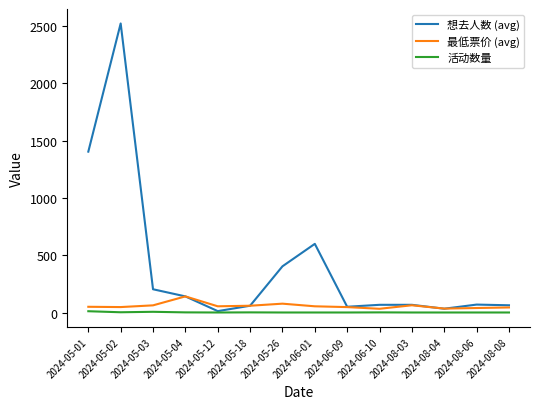

Which series has the largest total across all categories?

想去人数 (avg)